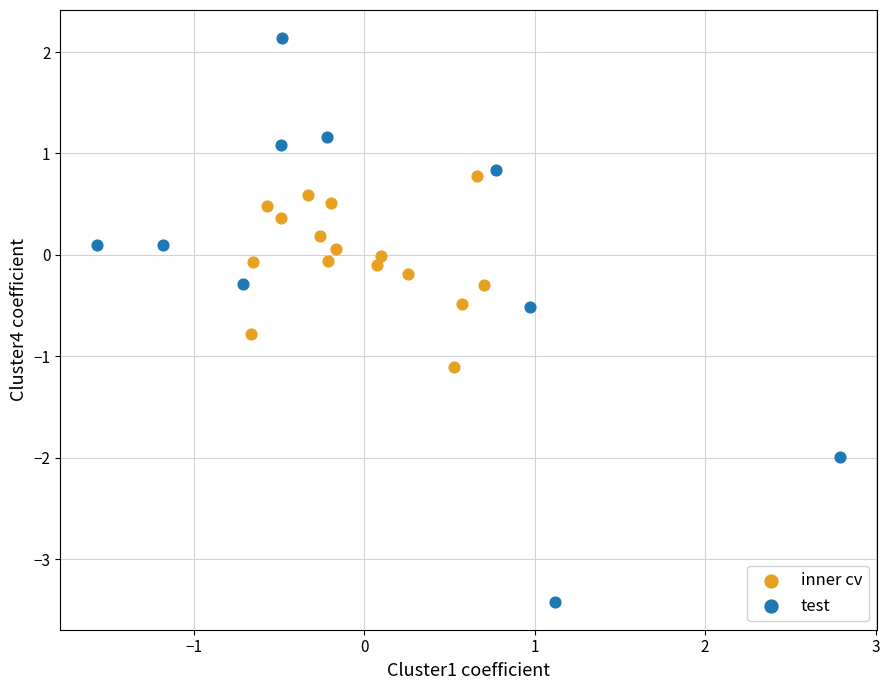

Which series reaches the minimum Y coordinate?

test